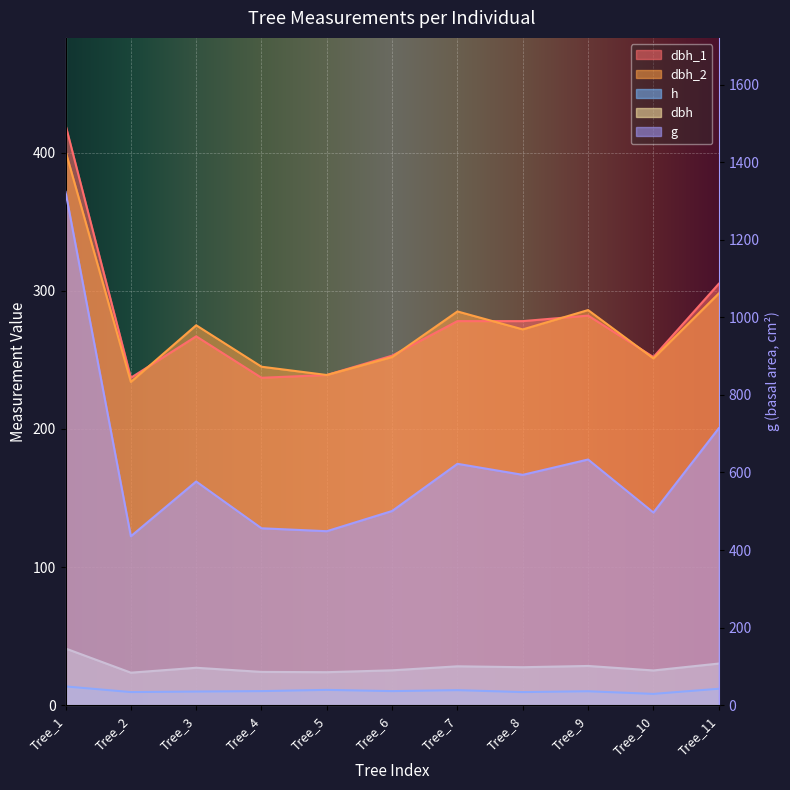

True or false: dbh_1 and dbh_2 intersect in this chart.

True